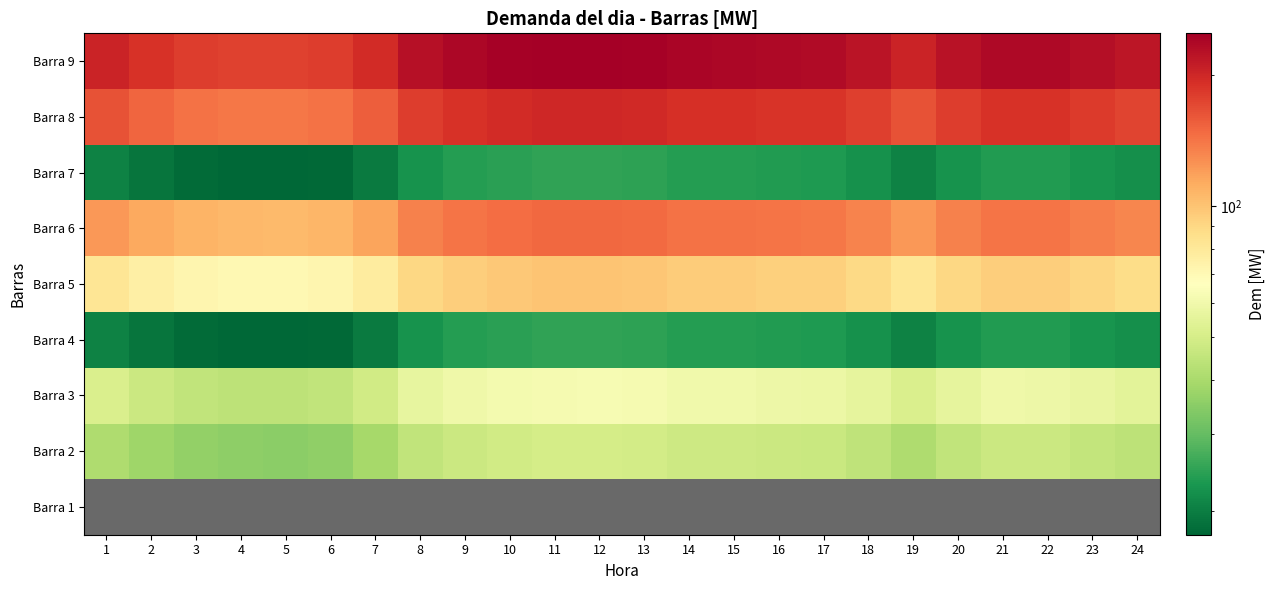

List the series in order of their peak value, lowest first.

Barra 1, Barra 4, Barra 7, Barra 2, Barra 3, Barra 5, Barra 6, Barra 8, Barra 9